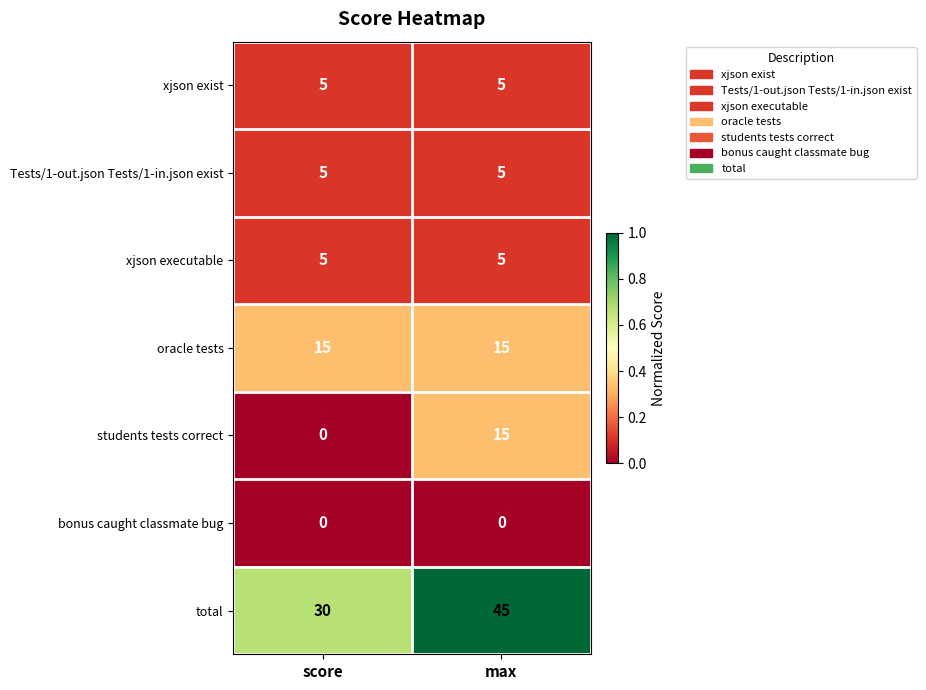

Which series has the largest total across all categories?

total